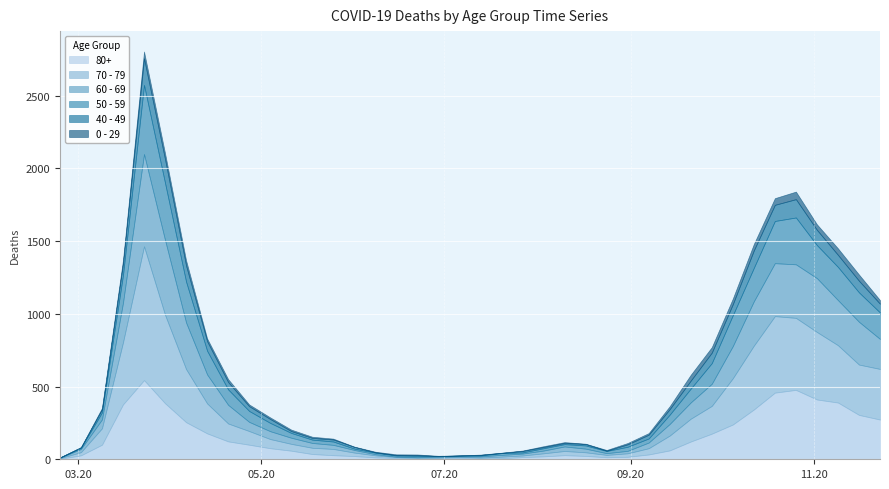

Is it true that 80+ equals 544 at 2020-03-23?

True